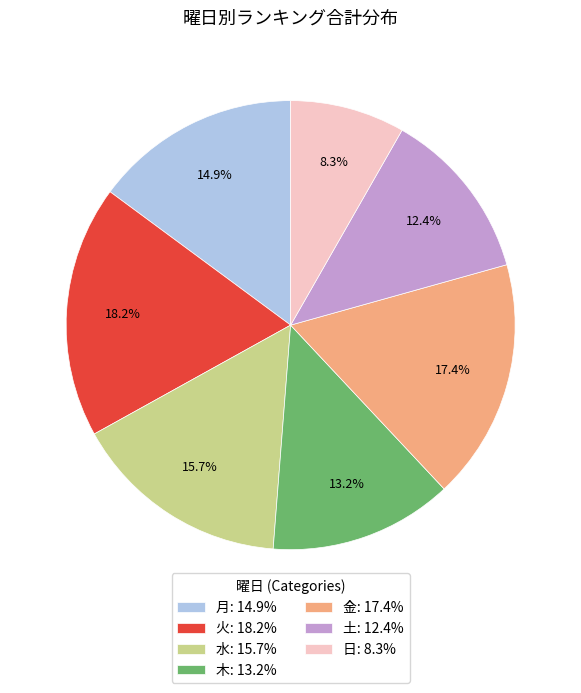

To the nearest percent, what is the difference between the largest and smallest slice percentages?

10%